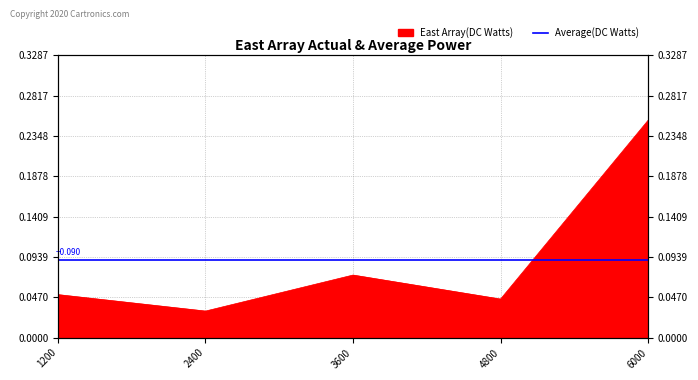

Rank the categories by value from highest to lowest.

6000, 3600, 1200, 4800, 2400